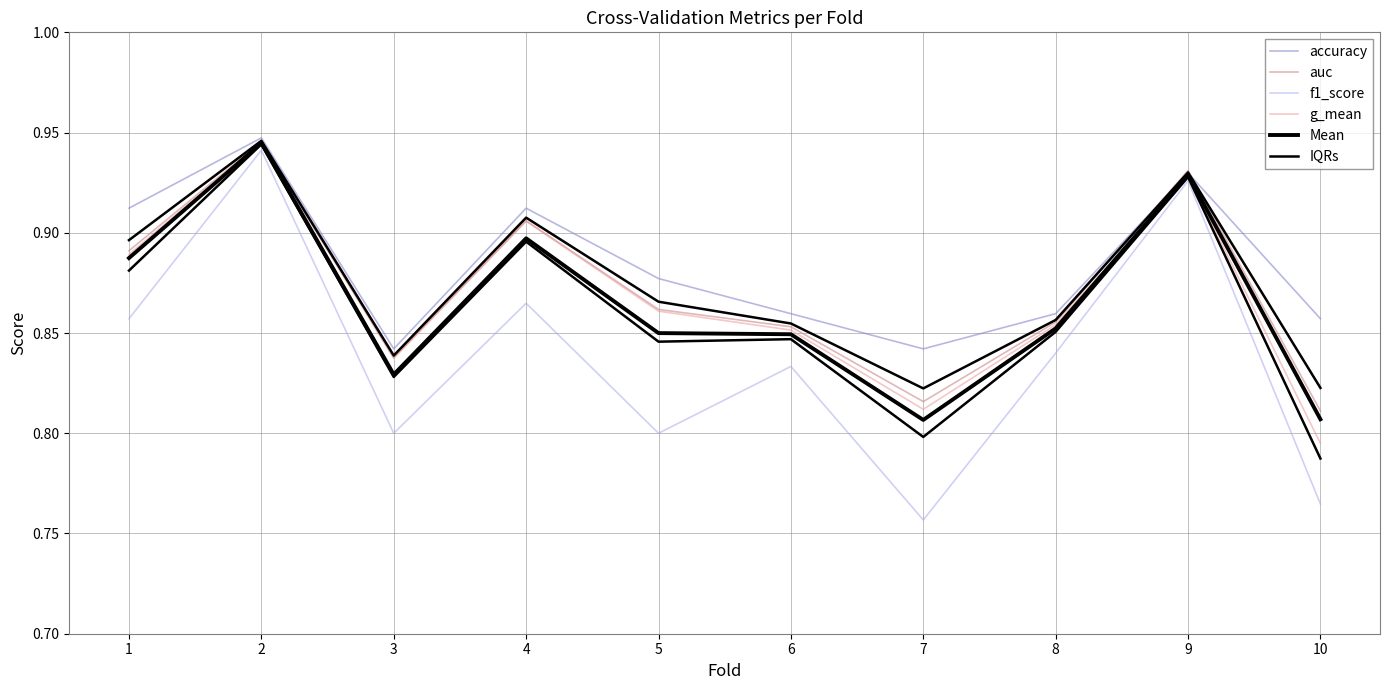

What is the difference between the second highest and minimum values in the IQRs series?

0.1